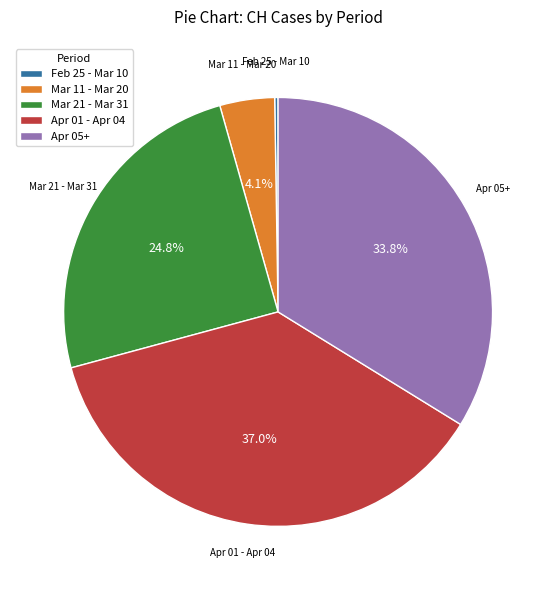

Which slice is the largest?

Apr 01 - Apr 04